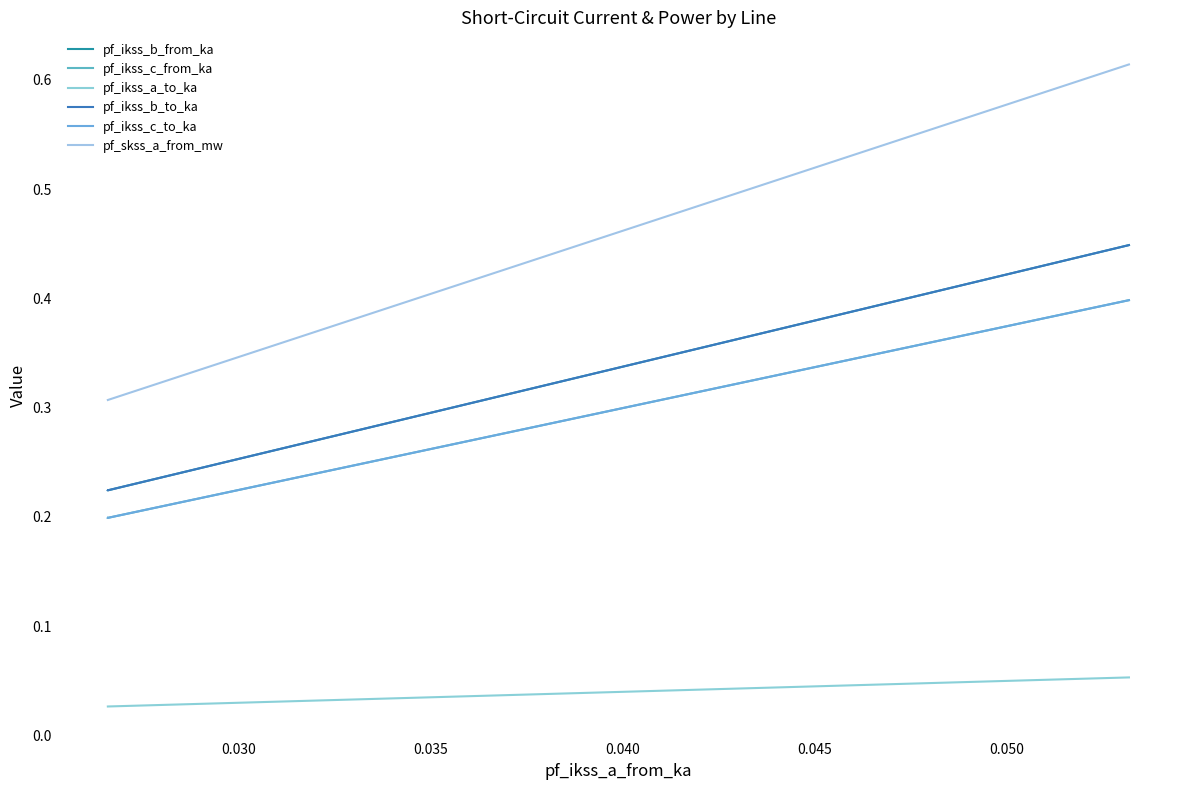

At how many categories does at least one series exceed 0?

3